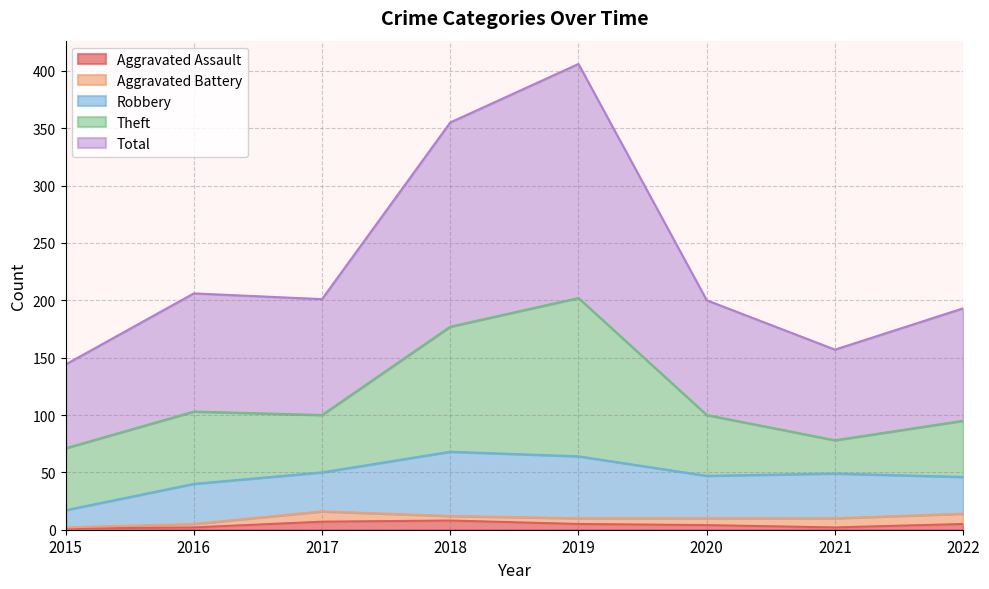

Which series changed the most between 2019 and 2022?

Total